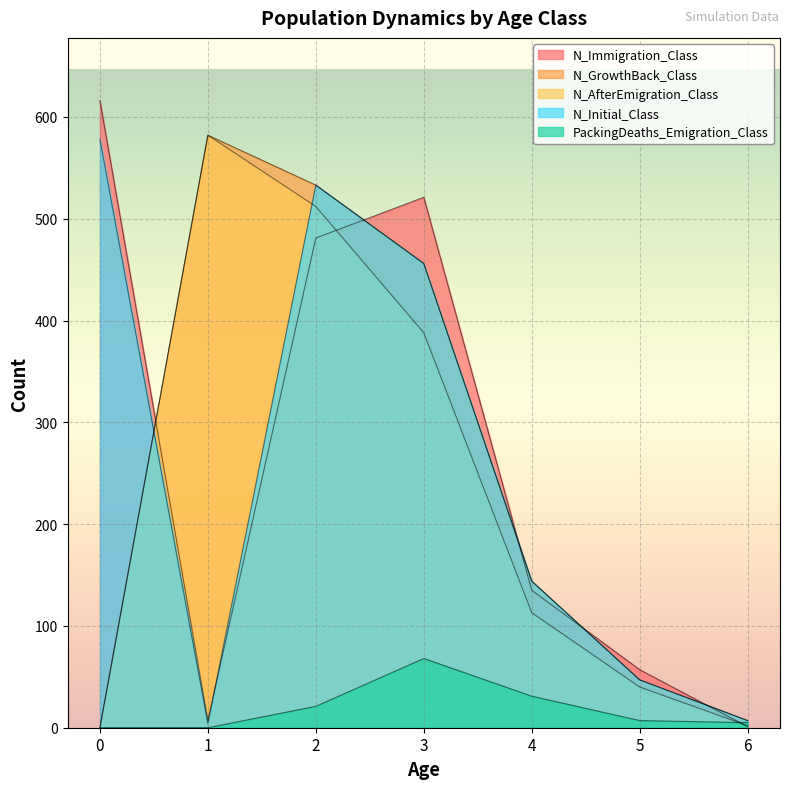

How many values in the N_Initial_Class series are below 144?

3